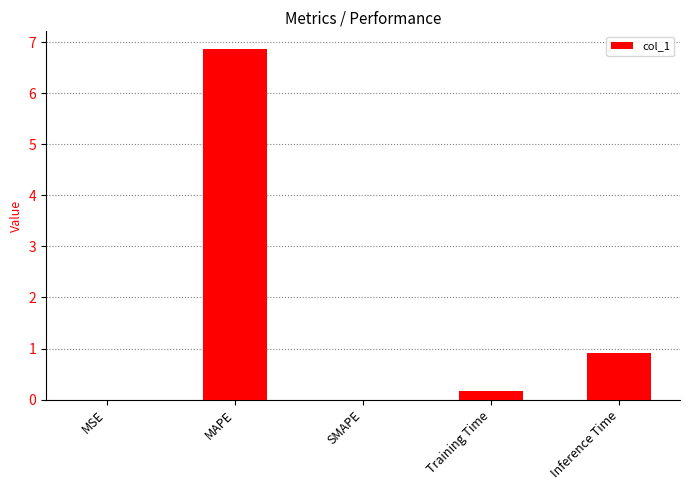

Is it true that the value at Training Time is 0.2?

True